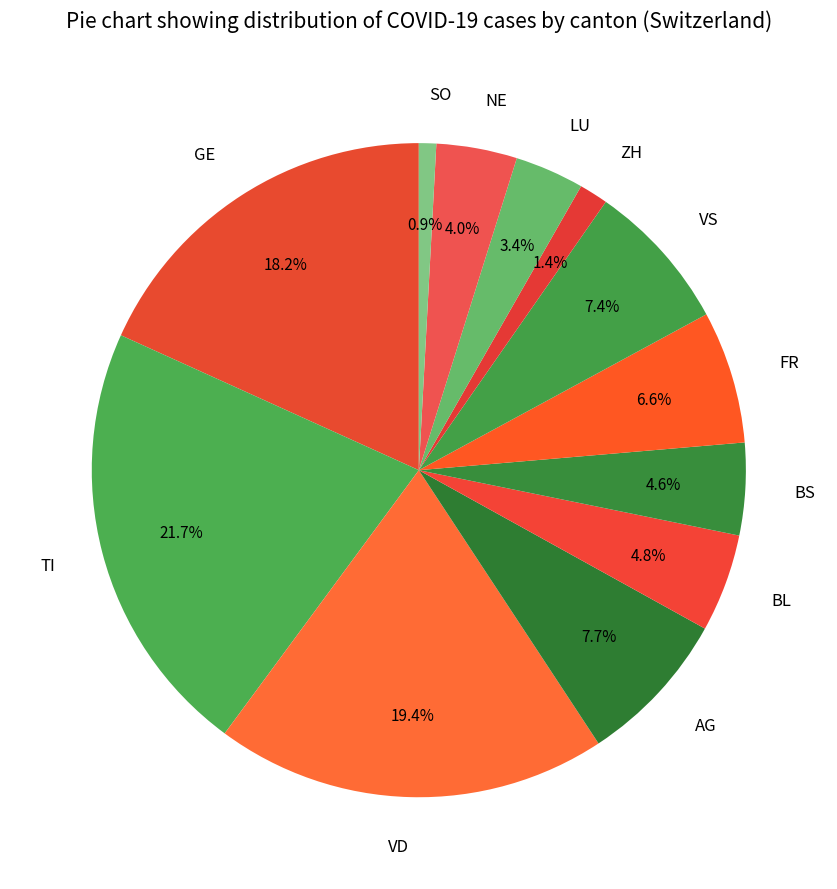

What is the largest slice in the pie chart?

TI